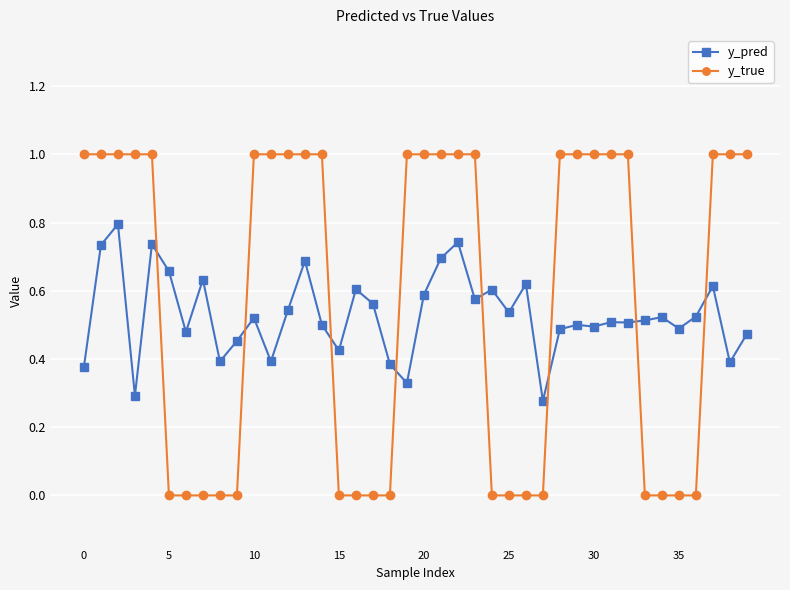

Which series has the largest range (max minus min)?

y_true